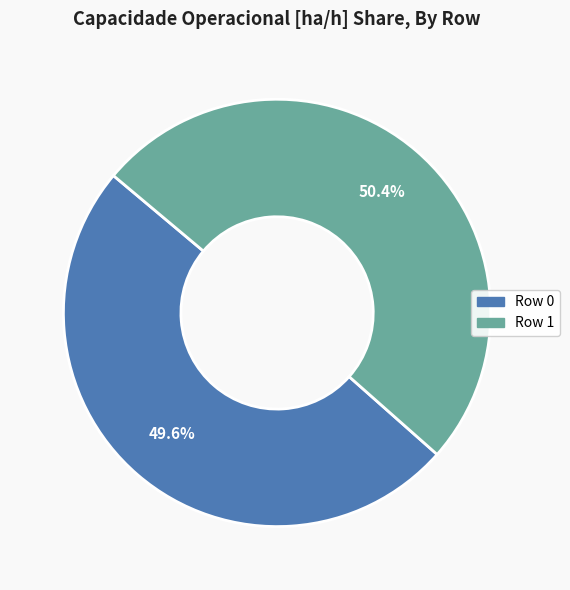

Is the sum of Row 1 and Row 0 greater than half?

Yes